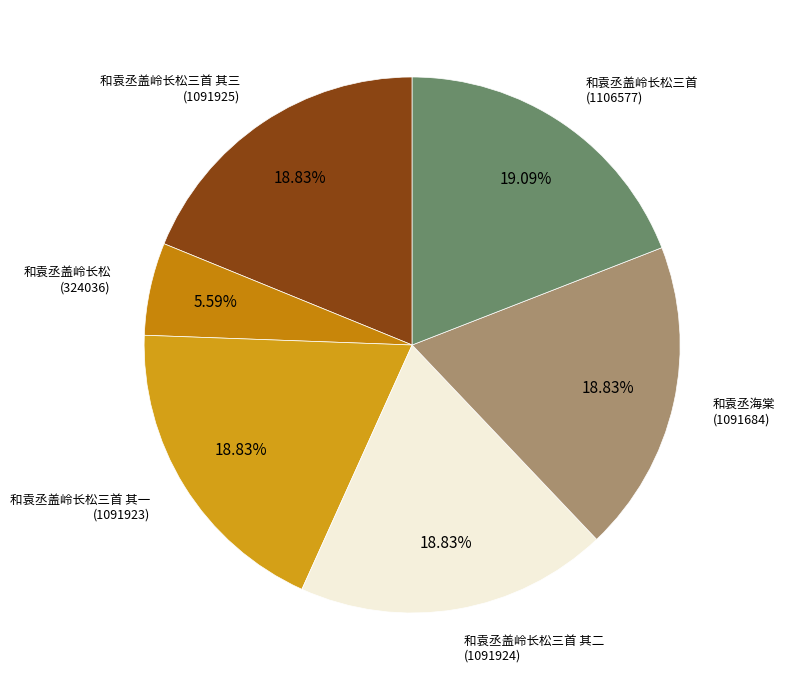

Count the number of slices in the pie.

6